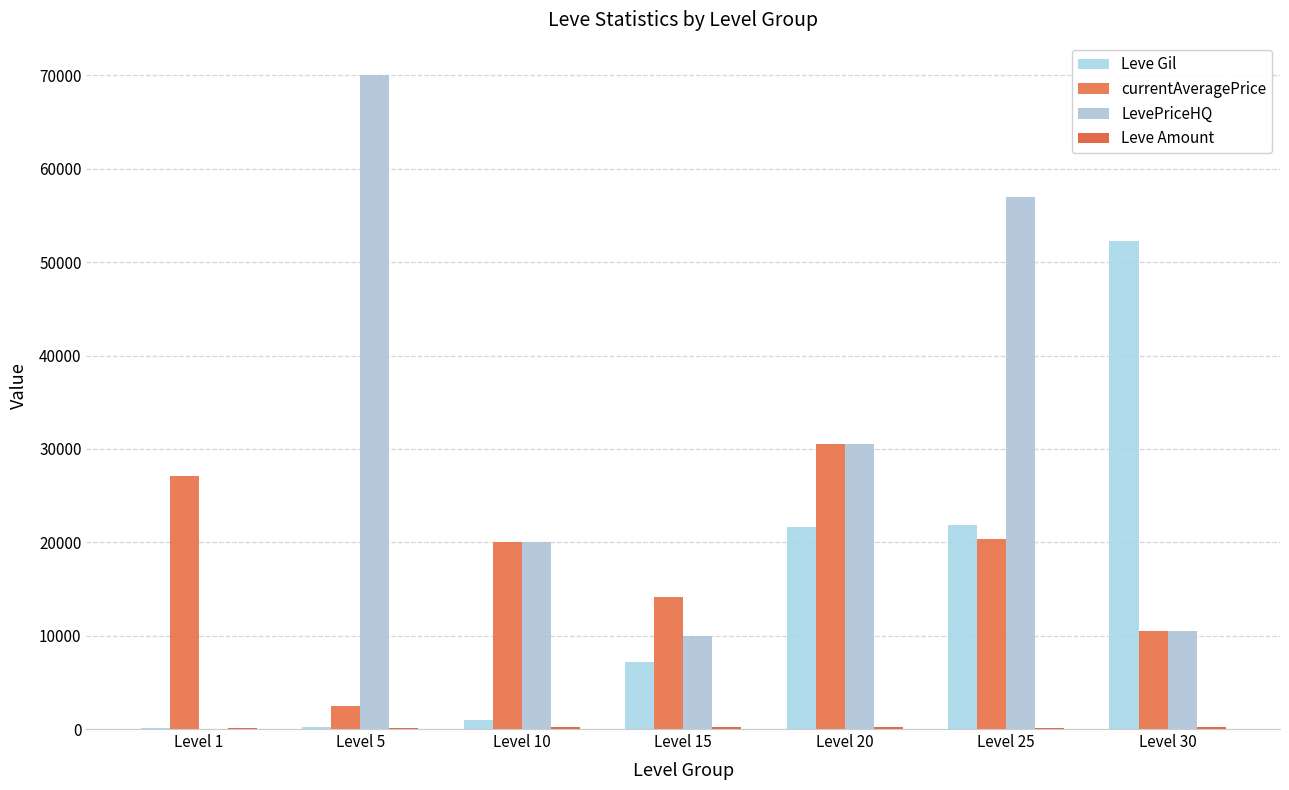

Between Level 1 and Level 10, which series saw the biggest shift?

LevePriceHQ